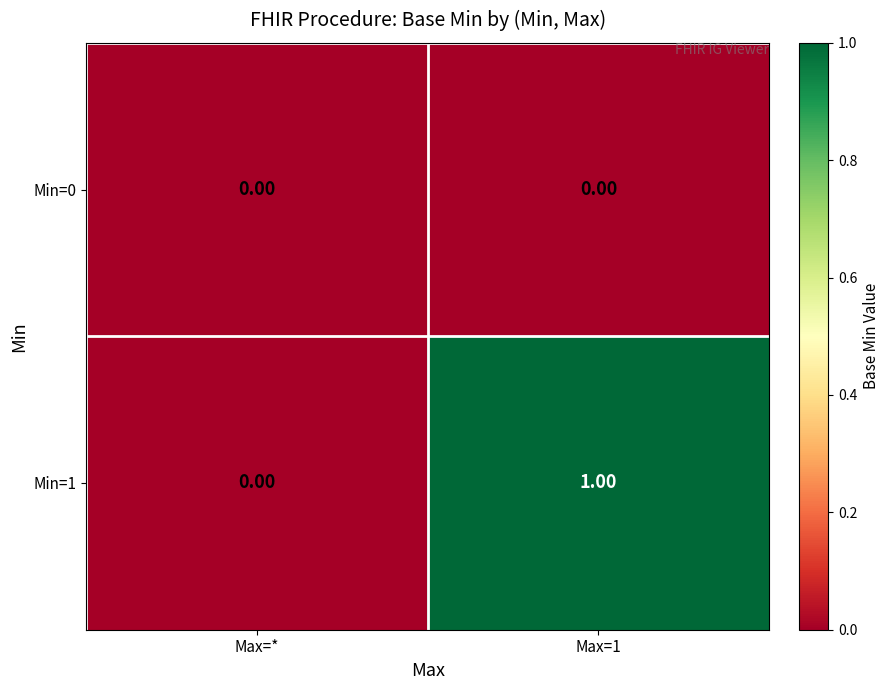

Rank the series by their average value, from lowest to highest.

Min=0, Min=1